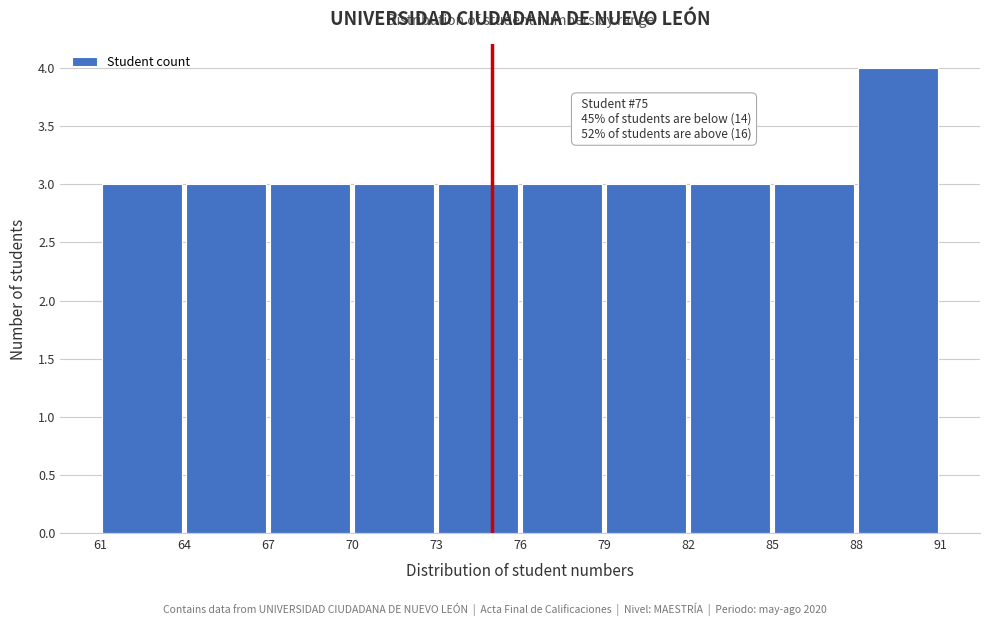

Over which range of the x-axis is the bar tallest?

88 to 91